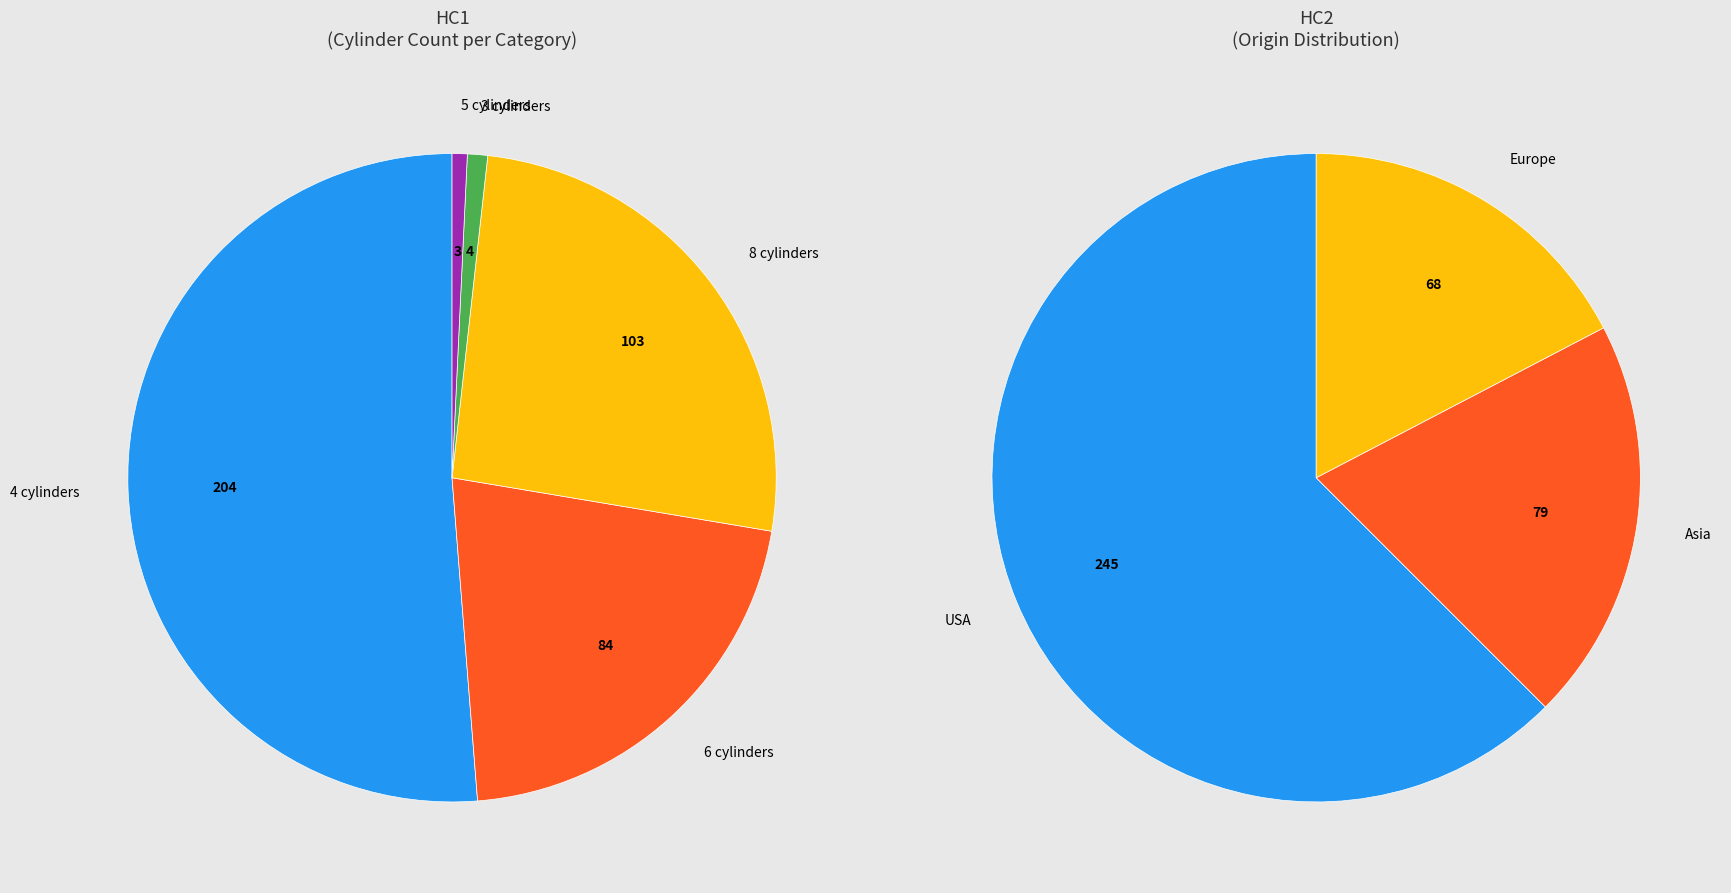

Is it true that 4 cylinders is 51% of the pie?

True